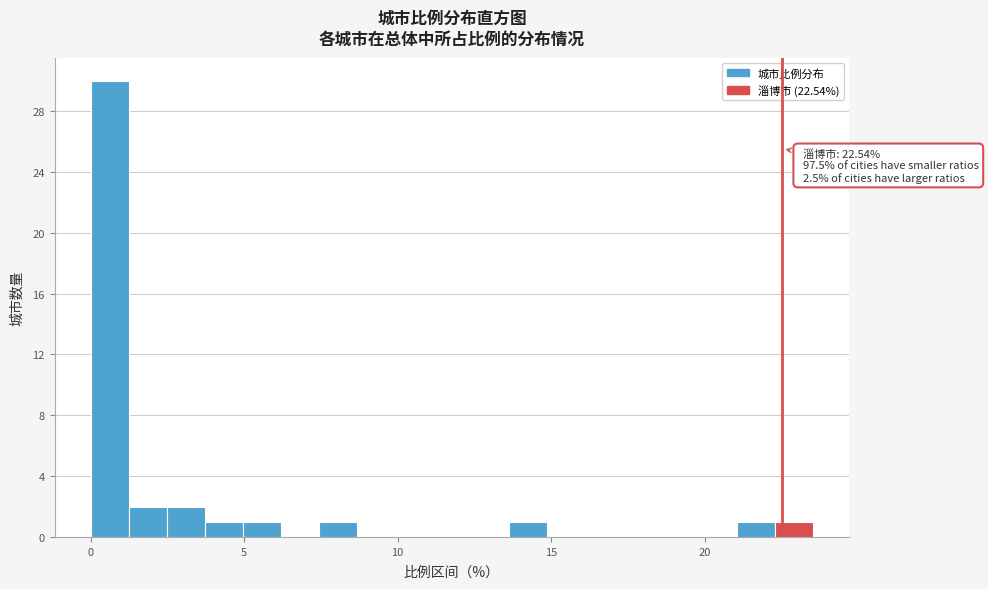

Read against the x-axis, roughly where is the centre of the tallest bar?

0.5